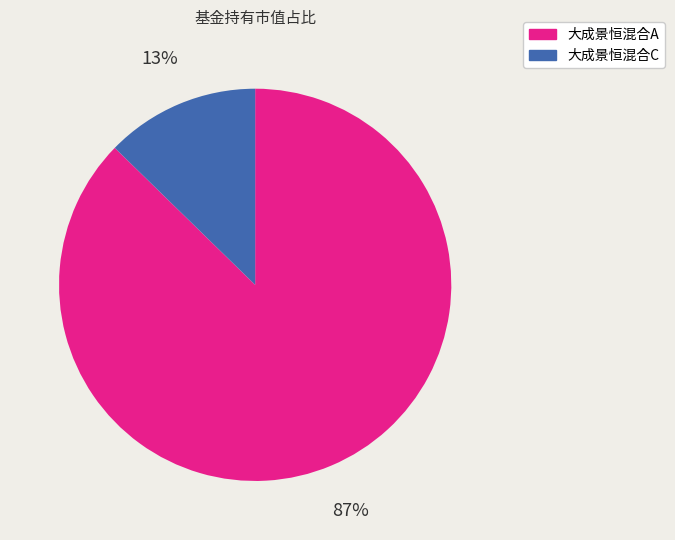

Which slice is the smallest?

大成景恒混合C